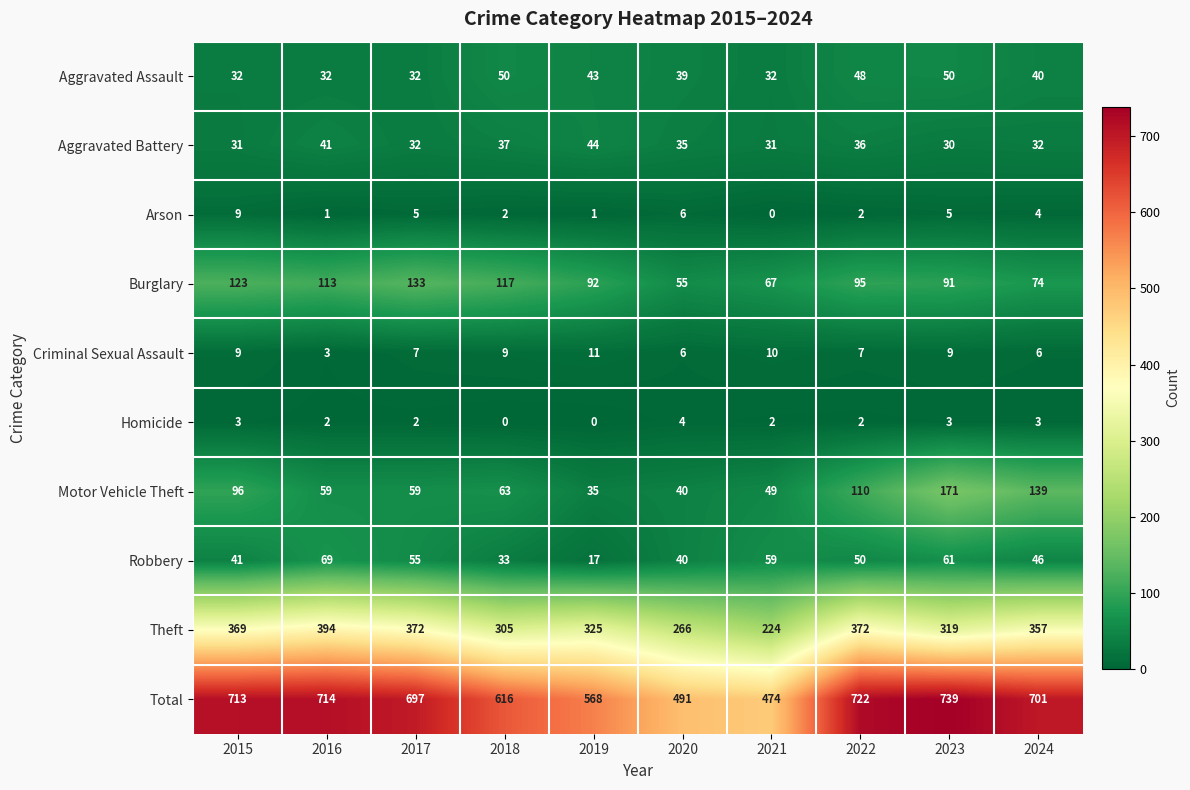

What is the total value across all series at 2016?

1428